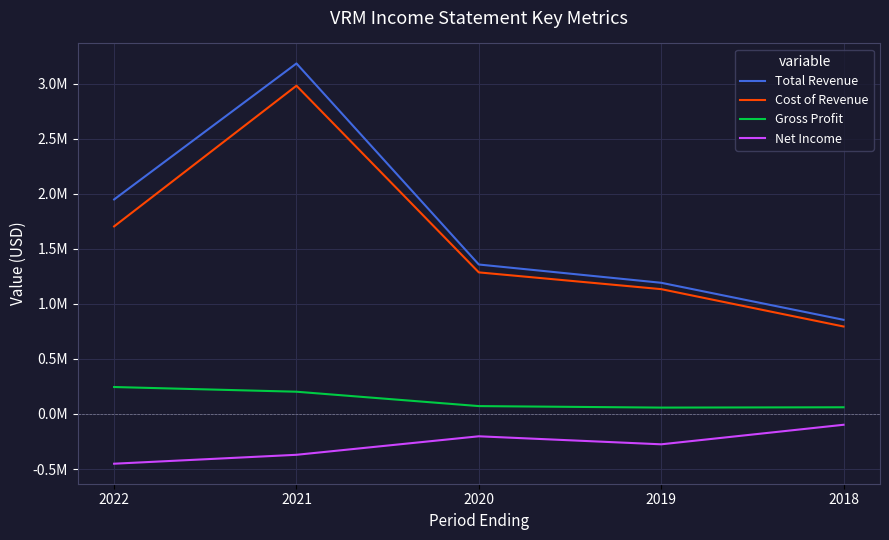

What are all the series names shown in the legend?

Total Revenue, Cost of Revenue, Gross Profit, Net Income